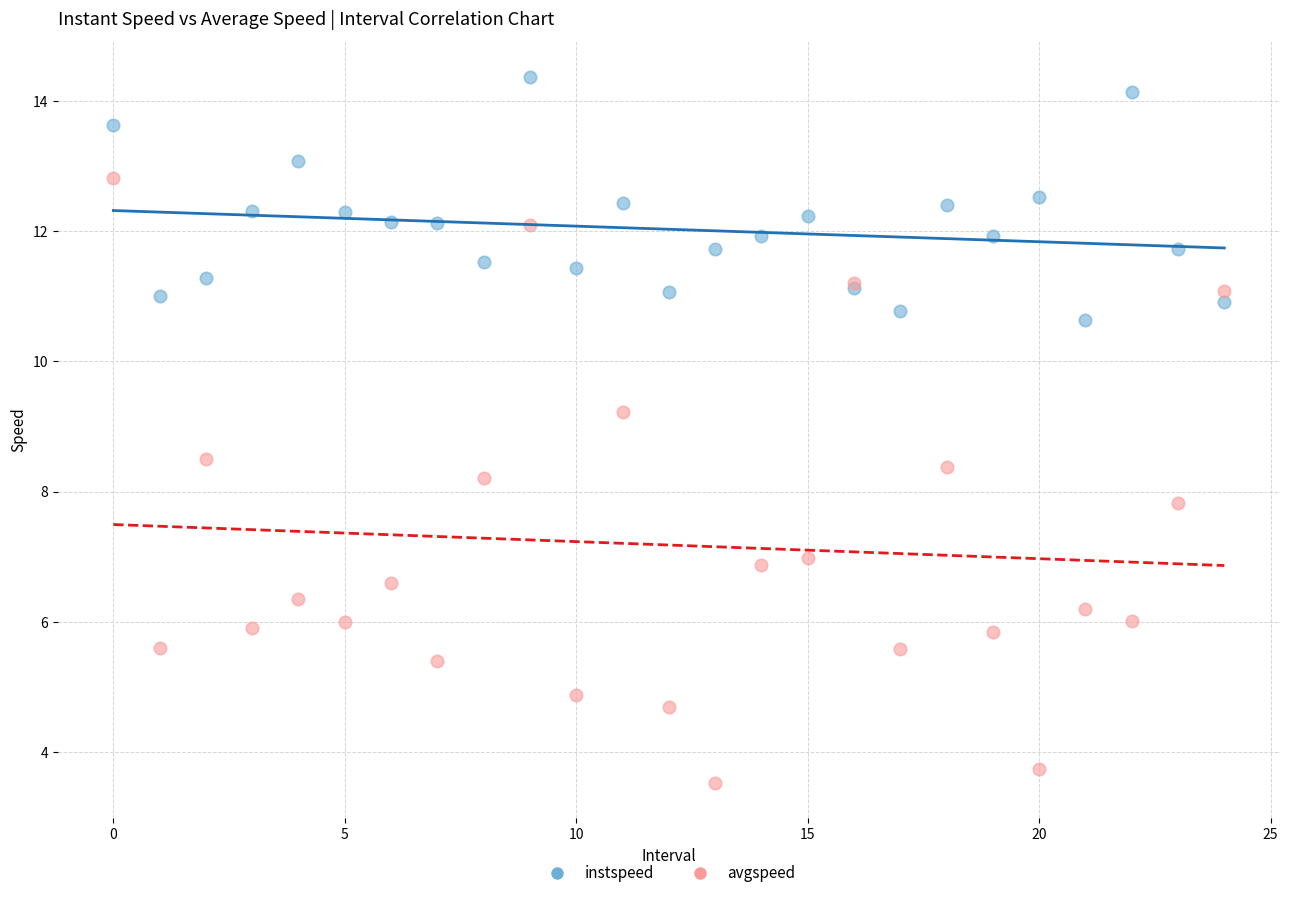

Which series has the largest Y range (max minus min)?

avgspeed